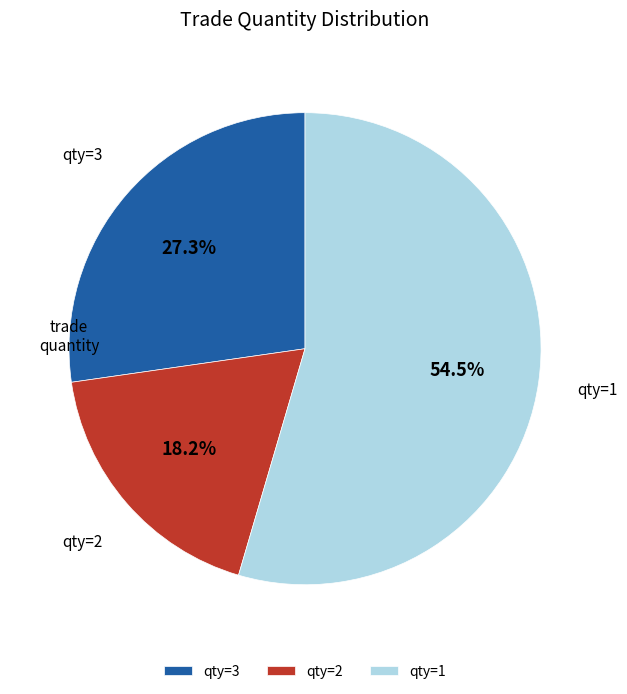

Which slice is the largest?

qty=1